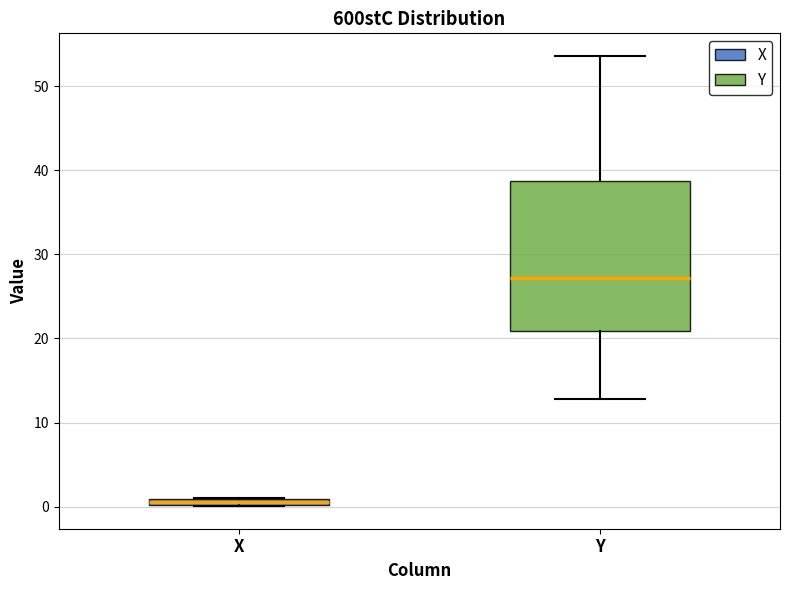

Which box's median line is the highest?

Y